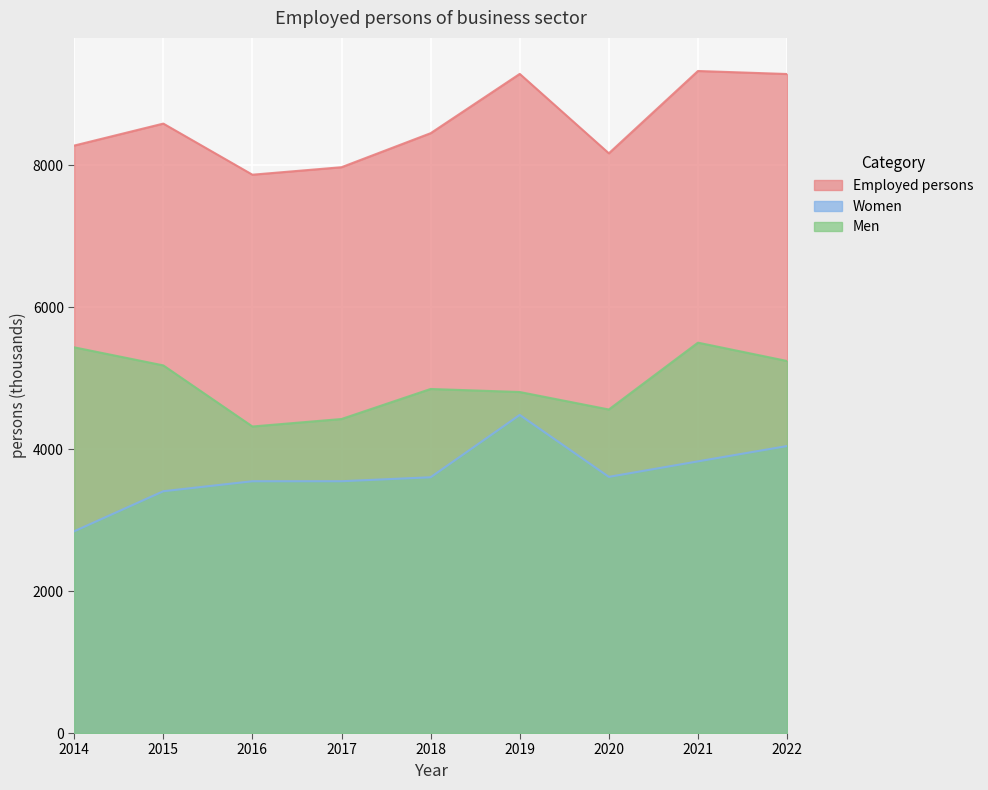

True or false: Men and Employed persons cross at least once.

False